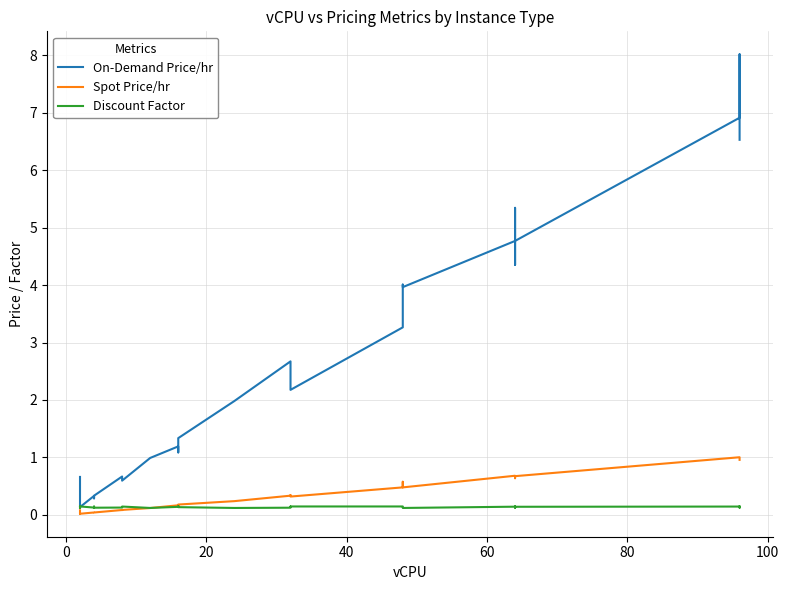

How many categories are shown in the chart?

40